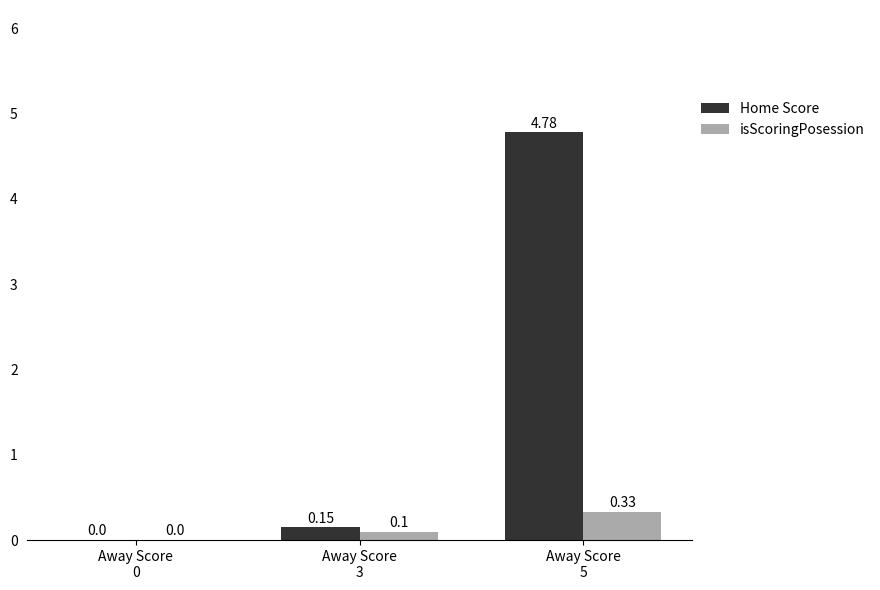

What is the sum of all isScoringPosession values?

0.4